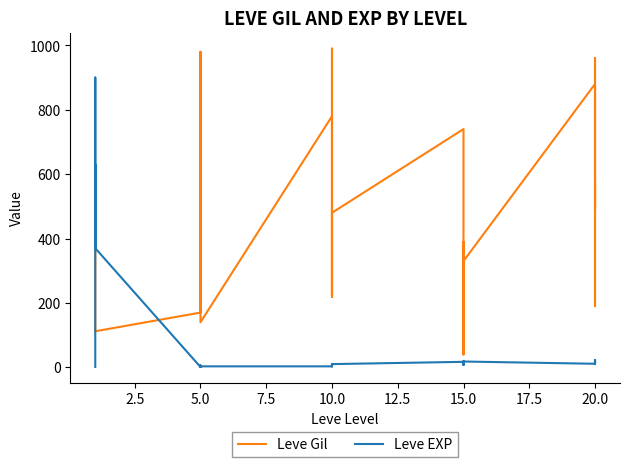

What is the difference between the second highest and minimum values in the Leve EXP series?

629